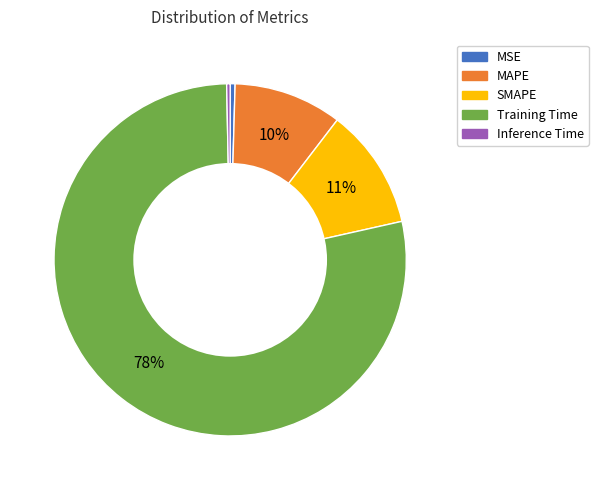

How many segments does this pie chart have?

5